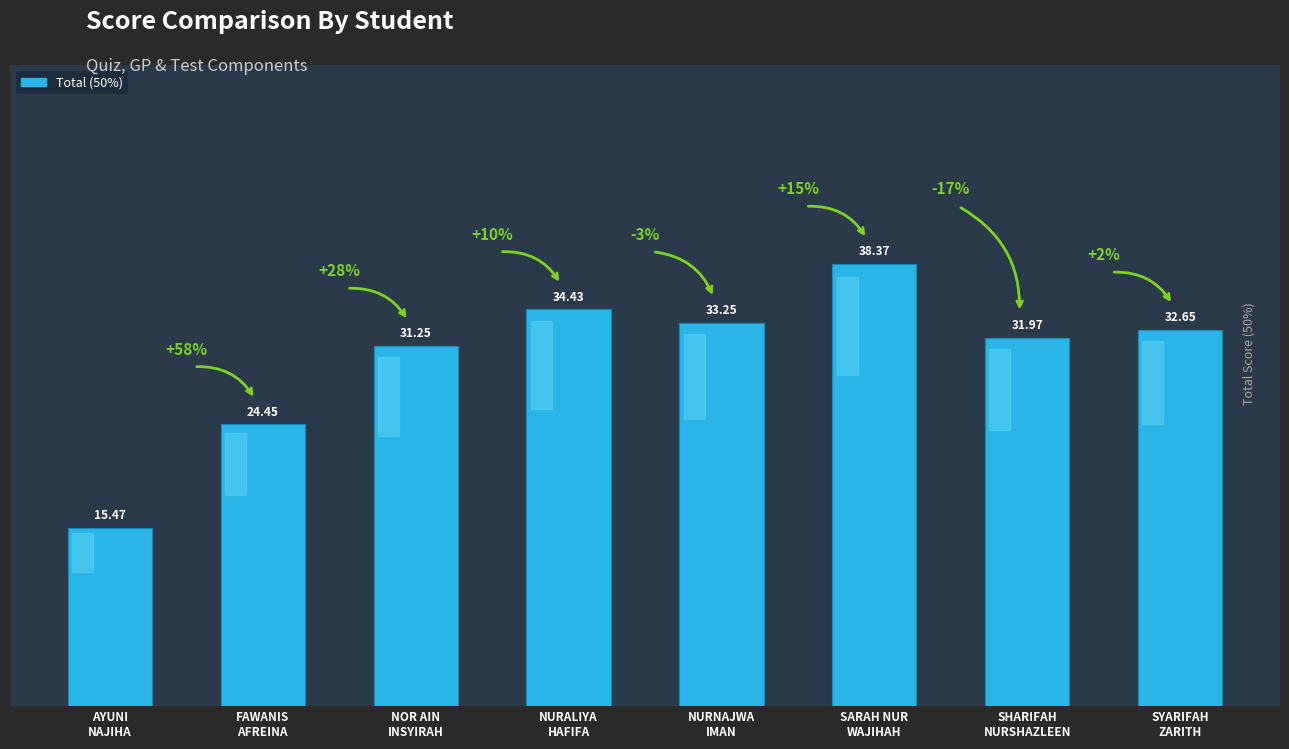

The chart shows a value of 32.0 at SHARIFAH
NURSHAZLEEN. True or false?

True